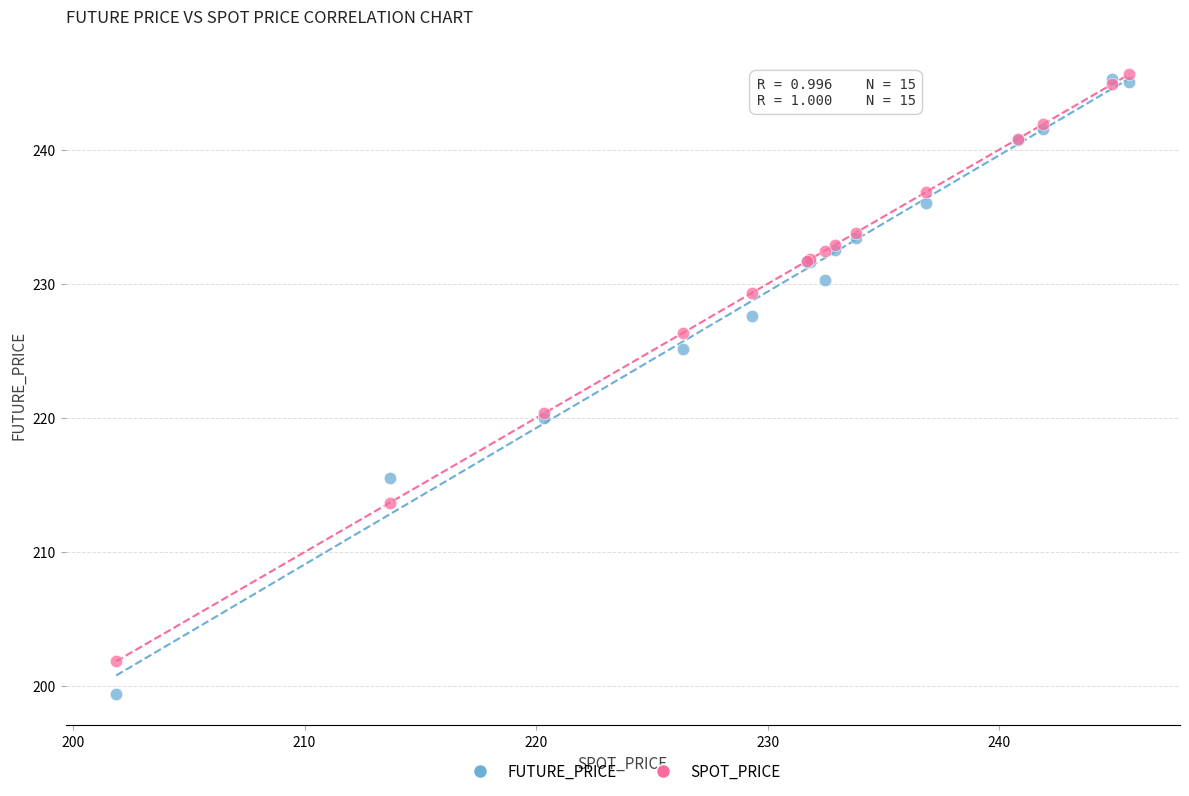

In the SPOT_PRICE series, what Y value is closest to 223?

220.3